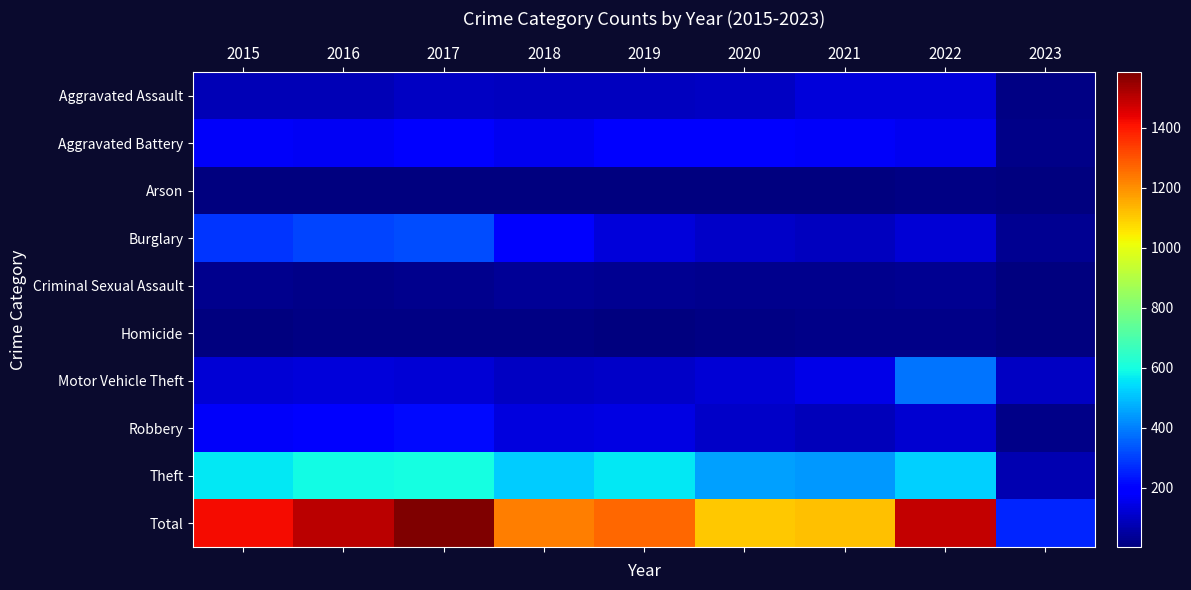

Reading left to right, list all the values displayed in this chart.

Aggravated Assault: 2015=79	2016=79	2017=99	2018=93	2019=91	2020=99	2021=131	2022=128	2023=13
Aggravated Battery: 2015=169	2016=164	2017=194	2018=160	2019=193	2020=186	2021=175	2022=158	2023=17
Arson: 2015=8	2016=3	2017=4	2018=6	2019=4	2020=5	2021=3	2022=9	2023=2
Burglary: 2015=286	2016=307	2017=318	2018=176	2019=127	2020=104	2021=92	2022=121	2023=31
Criminal Sexual Assault: 2015=21	2016=20	2017=23	2018=33	2019=31	2020=24	2021=25	2022=29	2023=2
Homicide: 2015=7	2016=10	2017=13	2018=12	2019=8	2020=9	2021=19	2022=15	2023=2
Motor Vehicle Theft: 2015=121	2016=128	2017=122	2018=96	2019=107	2020=123	2021=149	2022=384	2023=98
Robbery: 2015=172	2016=196	2017=213	2018=132	2019=143	2020=102	2021=88	2022=118	2023=17
Theft: 2015=561	2016=594	2017=599	2018=521	2019=563	2020=452	2021=435	2022=527	2023=76
Total: 2015=1424	2016=1501	2017=1585	2018=1229	2019=1267	2020=1104	2021=1117	2022=1489	2023=258